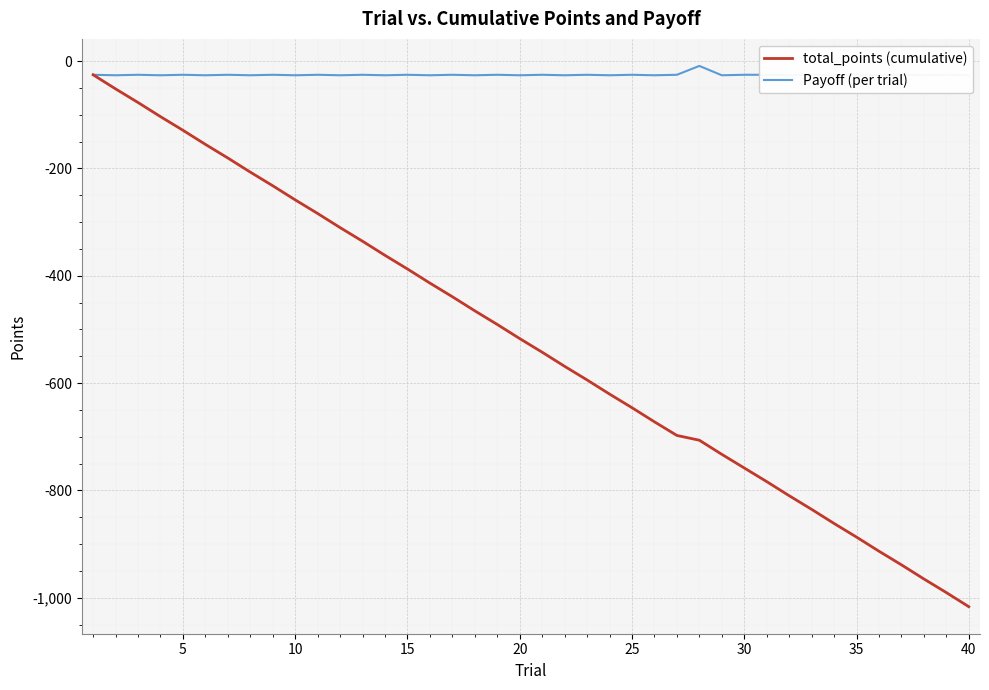

True or false: total_points (cumulative) and Payoff (per trial) intersect in this chart.

False